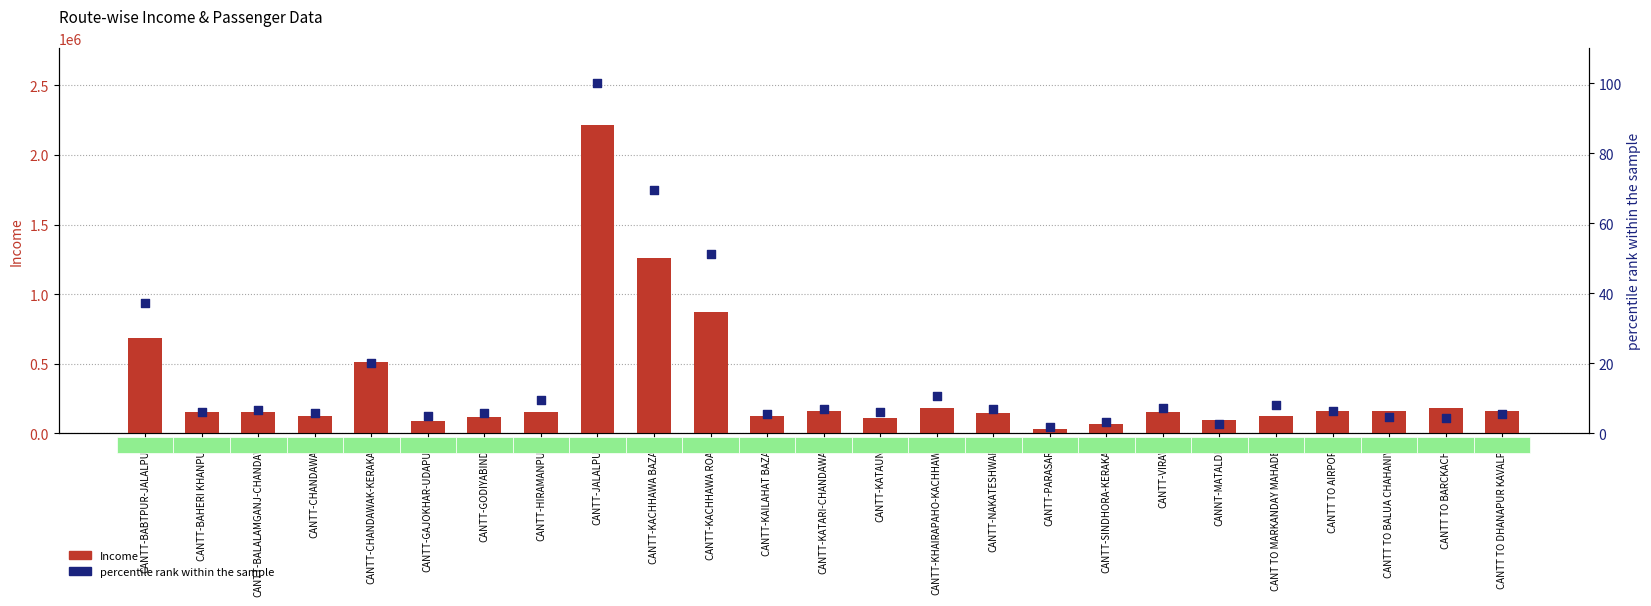

Is the value of Income at CANTT-BABTPUR-JALALPUR greater than the value of percentile rank within the sample at CANTT TO AIRPORT?

Yes